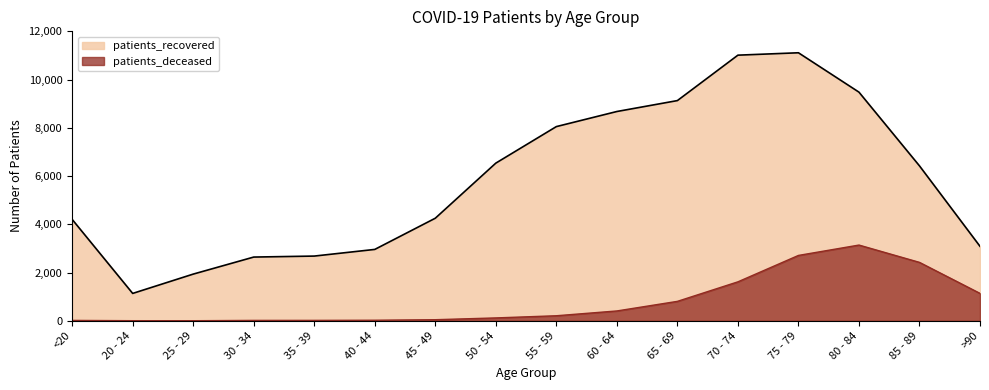

What is the difference between the highest and lowest values at <20?

4189